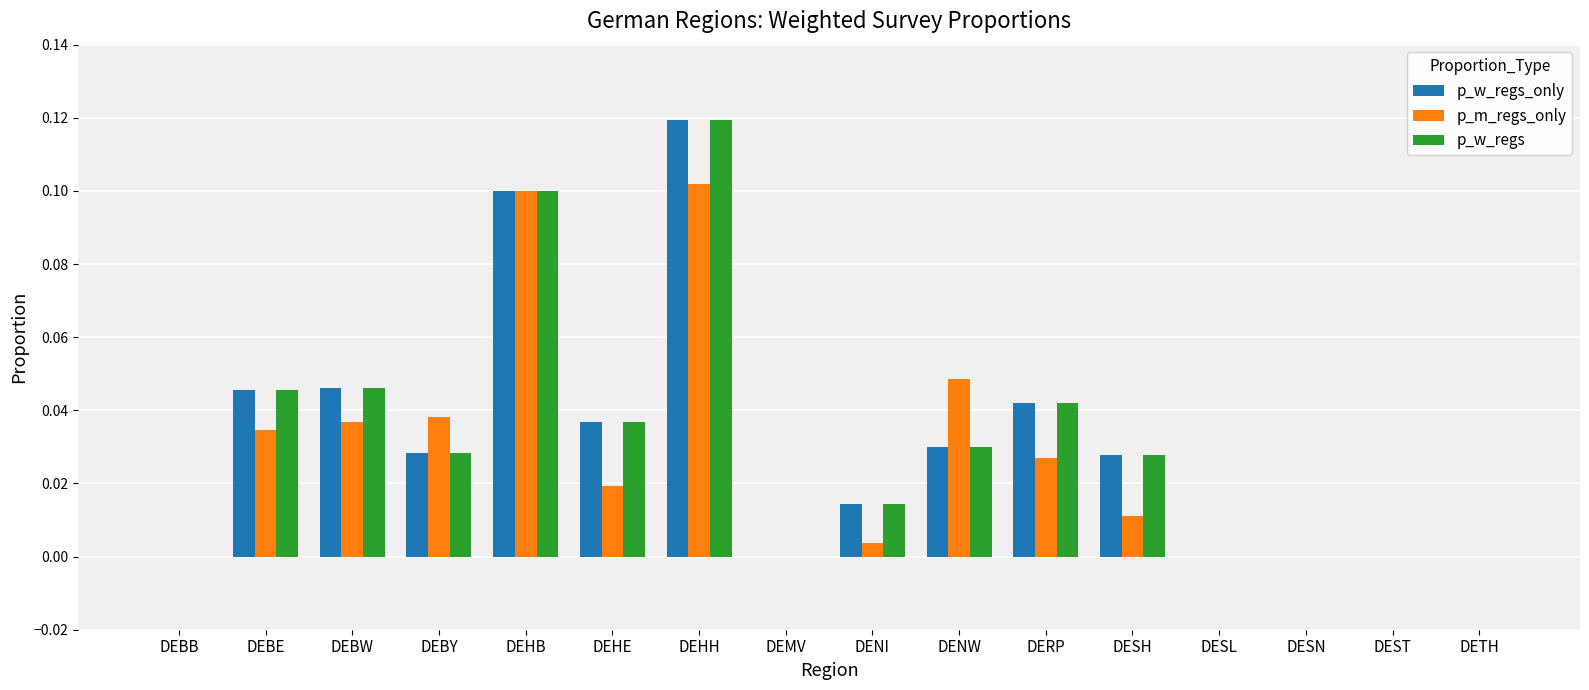

Between DEMV and DENW, which series saw the biggest shift?

p_m_regs_only